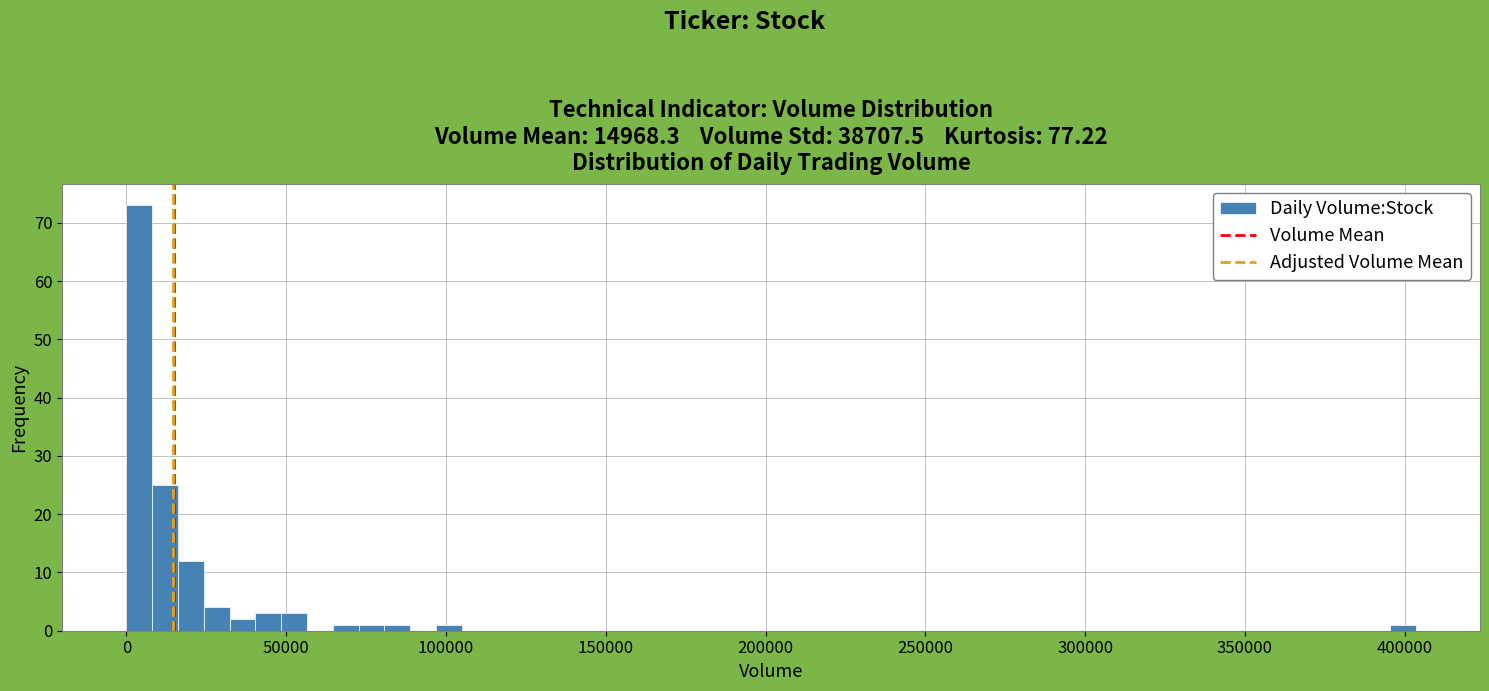

Read against the x-axis, roughly where is the centre of the tallest bar?

5000